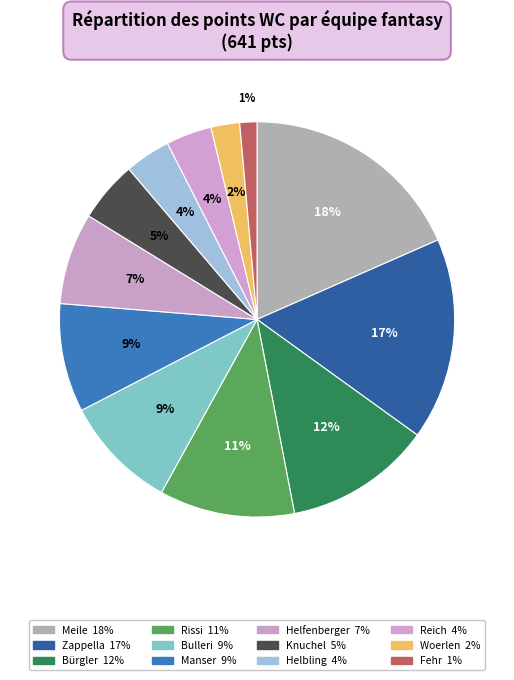

What percentage do Manser and Woerlen together represent?

11.2%